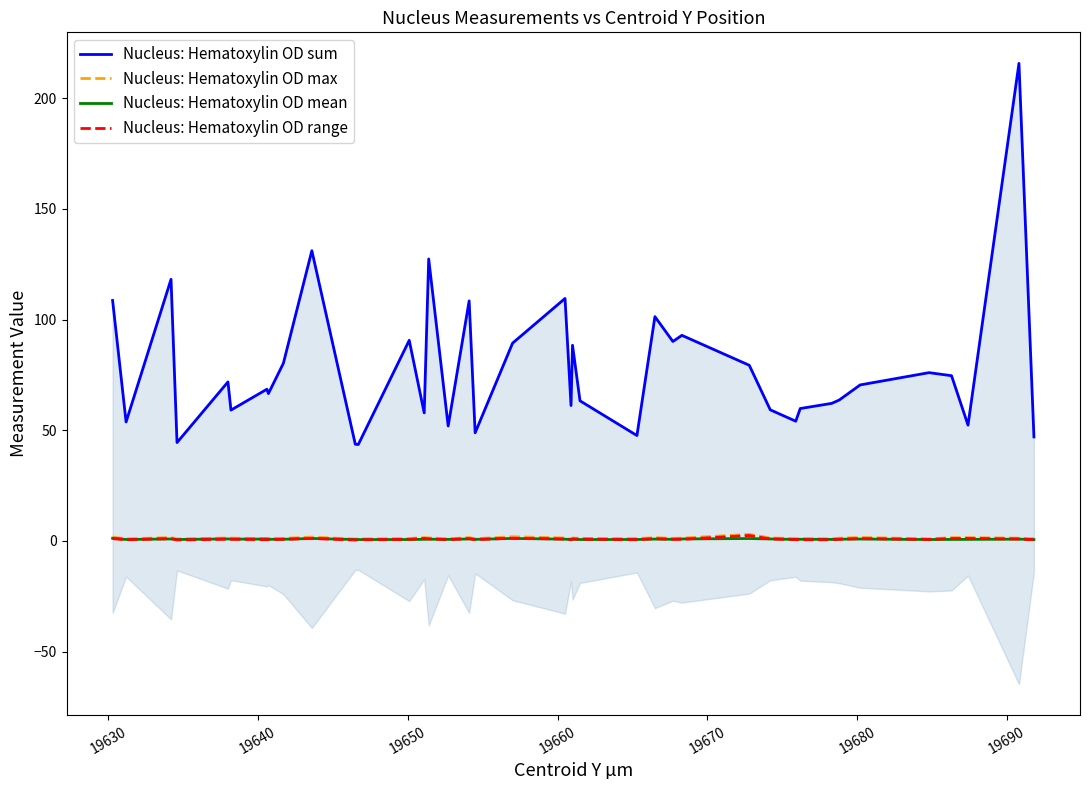

What is the difference between the maximum and minimum values in the Nucleus: Hematoxylin OD sum series?

172.1